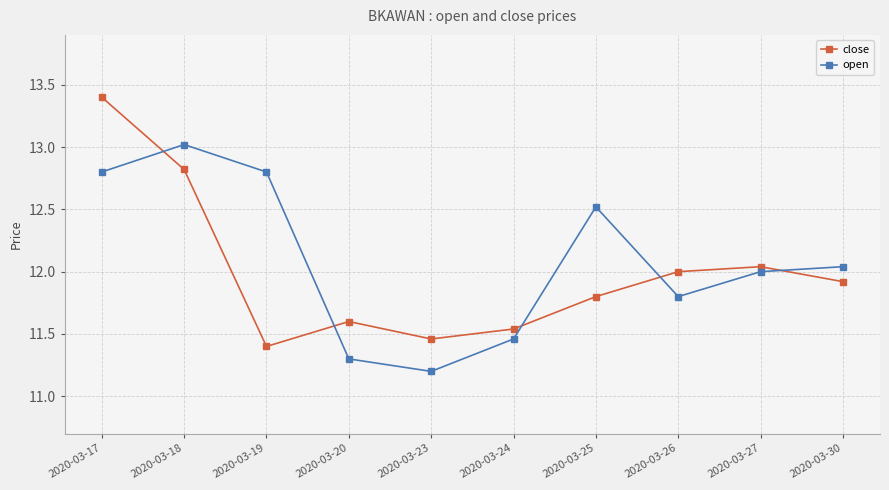

How many lines are shown in the chart?

2